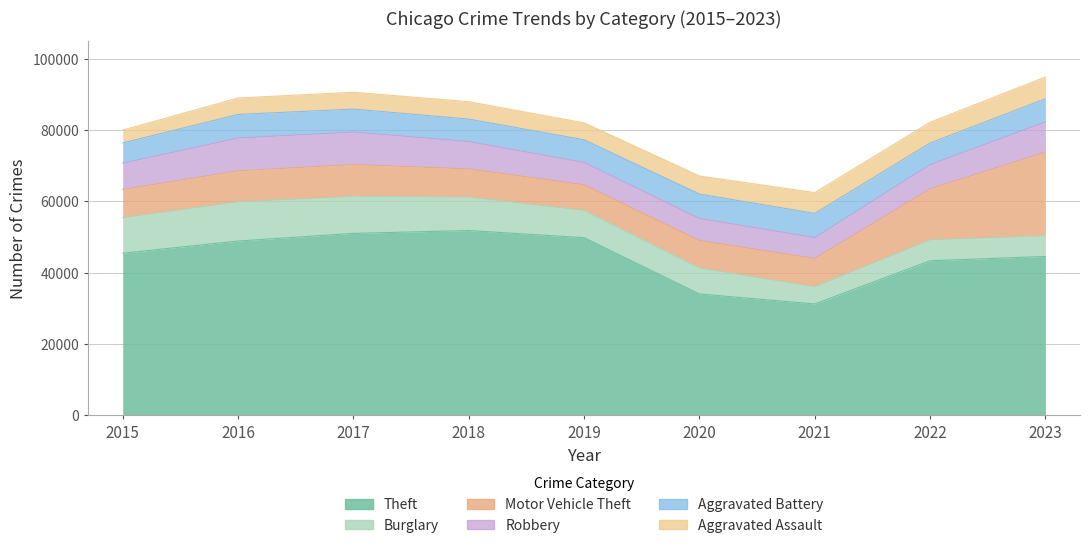

What is the total value across all series at 2016?

88943